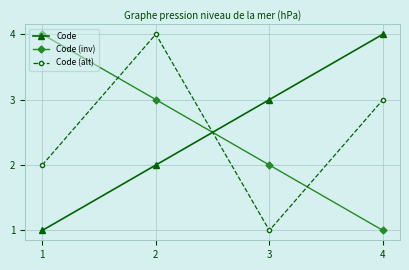

At which label does Code (alt) reach its peak?

2